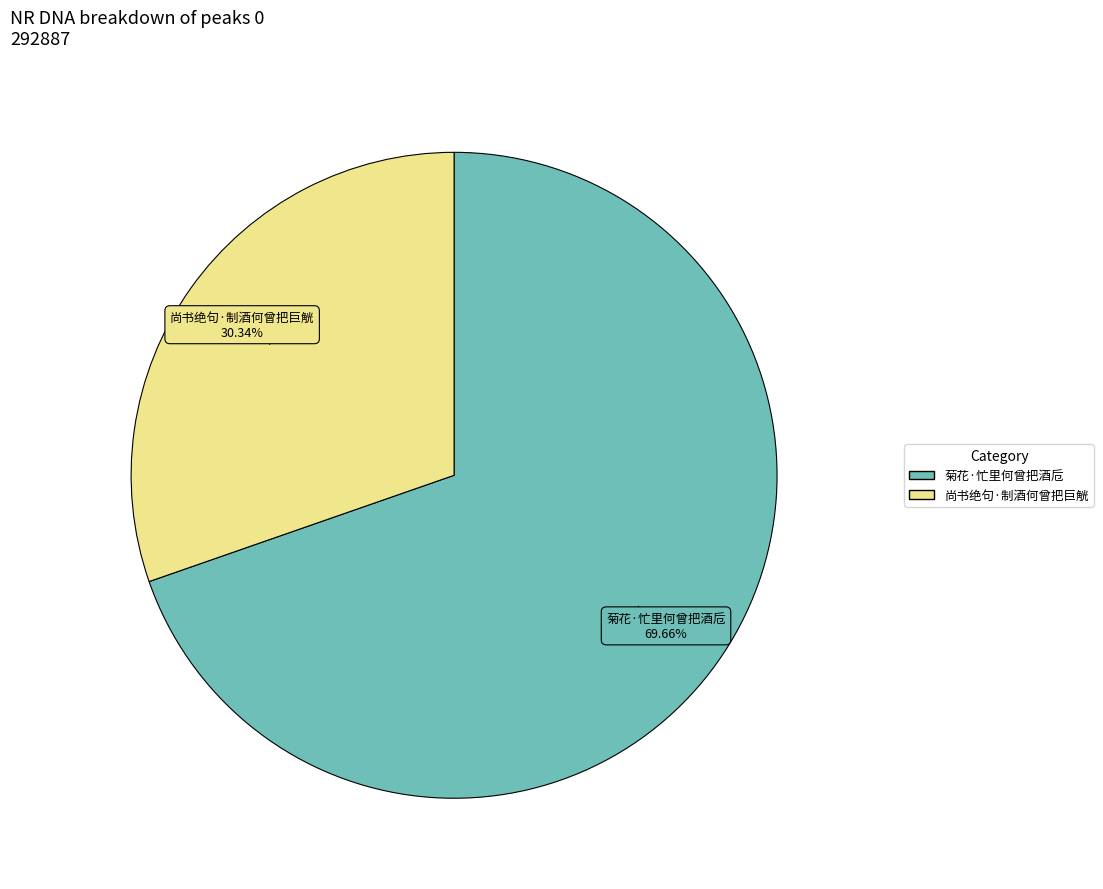

The 菊花·忙里何曾把酒卮 slice represents 70% of the pie. True or false?

True